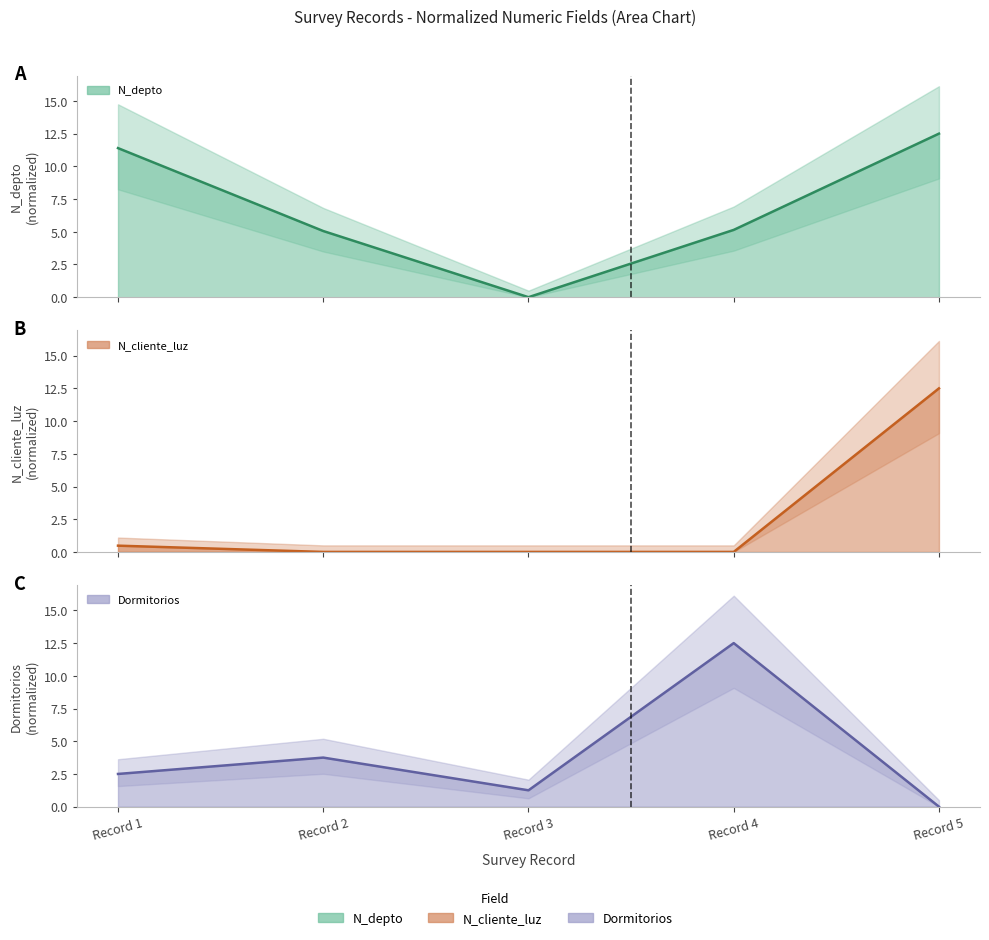

Reading left to right, list all the values displayed in this chart.

N_depto (line): 11.4	5.1	0.0	5.1	12.5
N_cliente_luz (line): 0.5	0.0	0.0	0.0	12.5
Dormitorios (line): 2.5	3.8	1.2	12.5	0.0